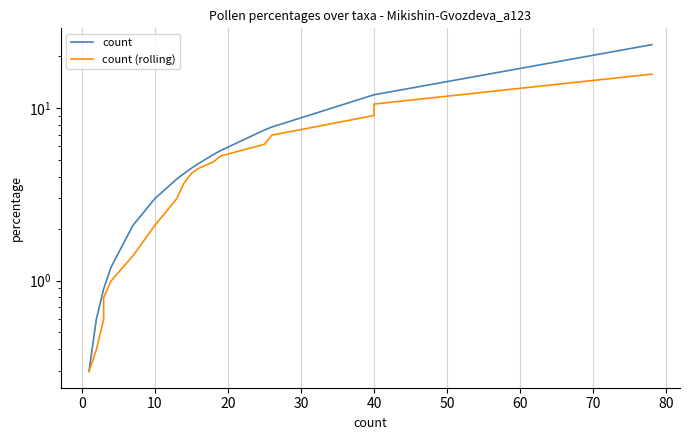

What are all the series names shown in the legend?

count, count (rolling)